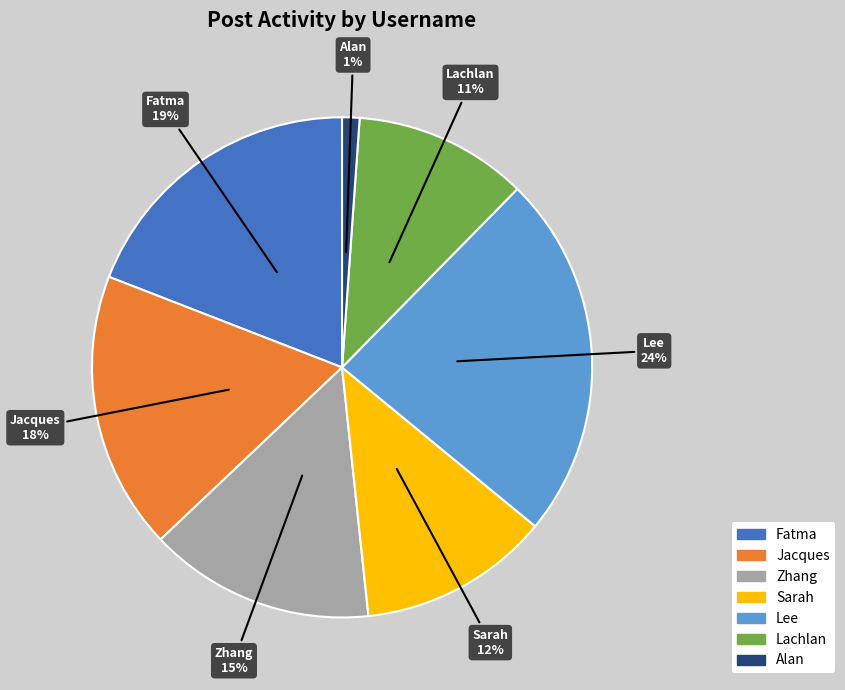

Which slice is the largest?

Lee